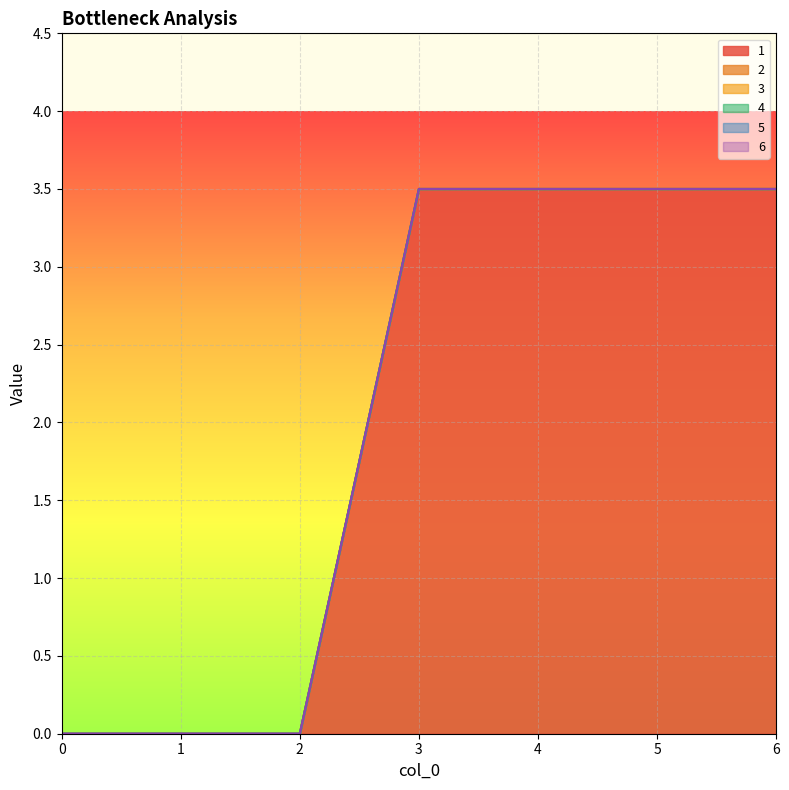

True or false: 6 and 2 intersect in this chart.

False